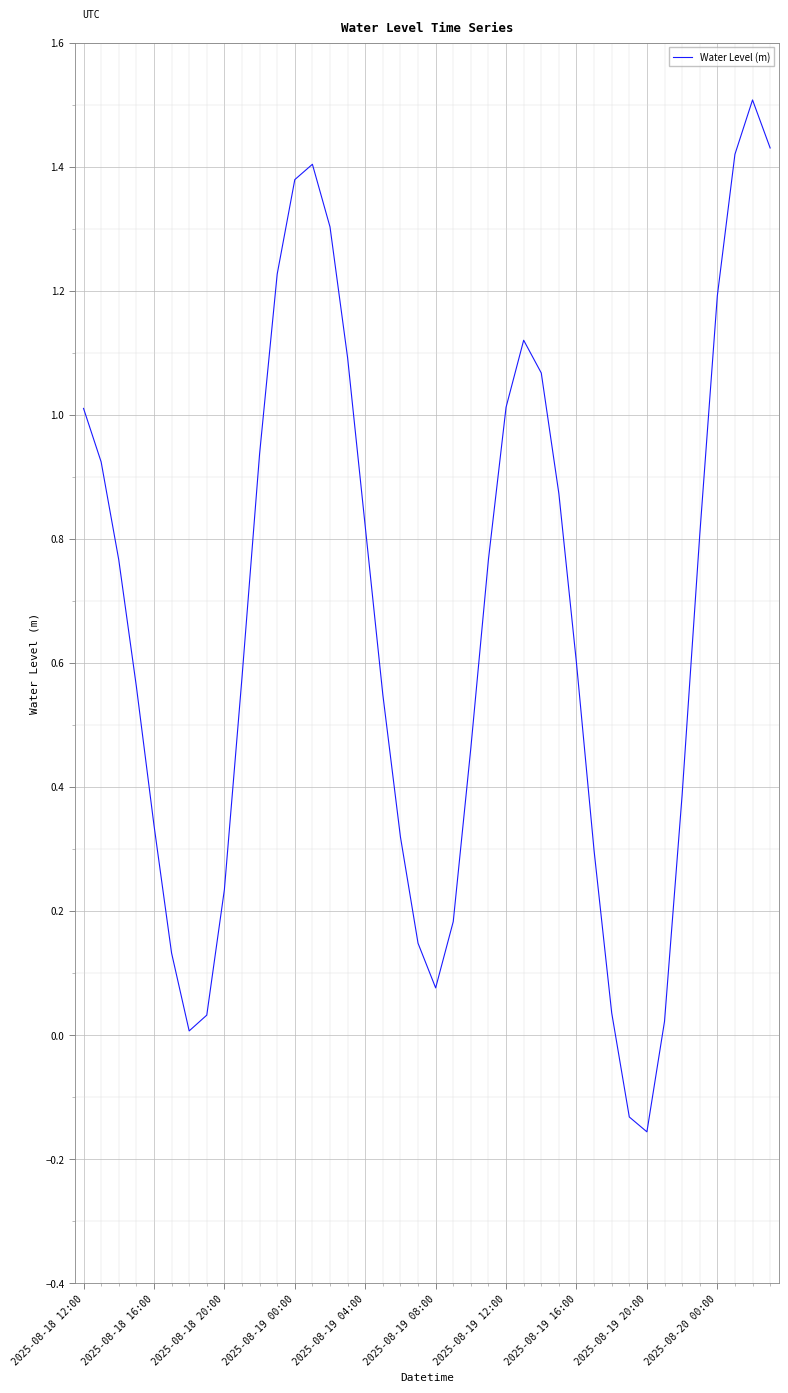

How many interior local valleys (lower than both neighbors) does the data have?

3